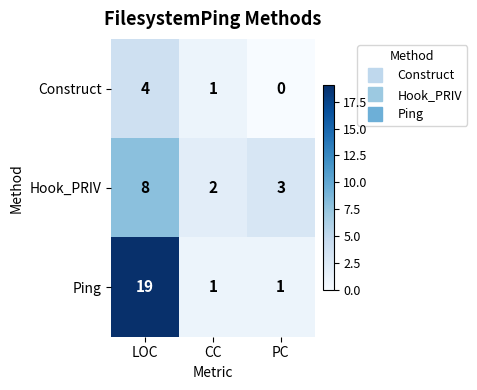

At which label is Construct closest to 2?

CC